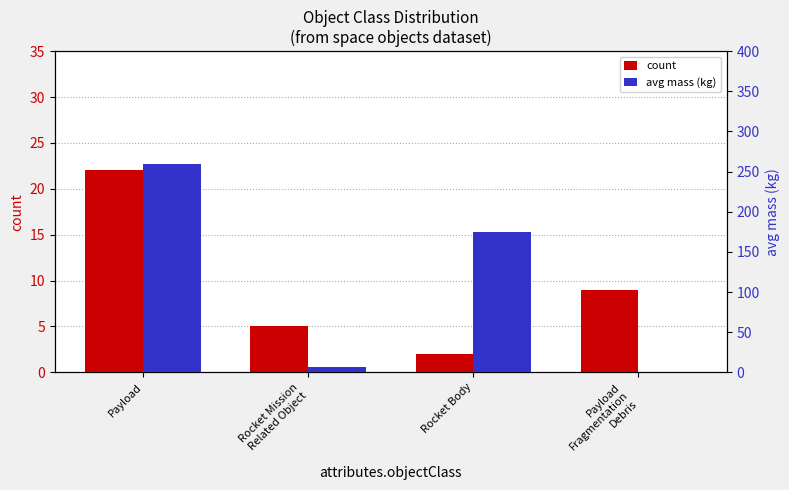

Is the value of count at Payload greater than the value of avg mass (kg) at Rocket Mission
Related Object?

Yes